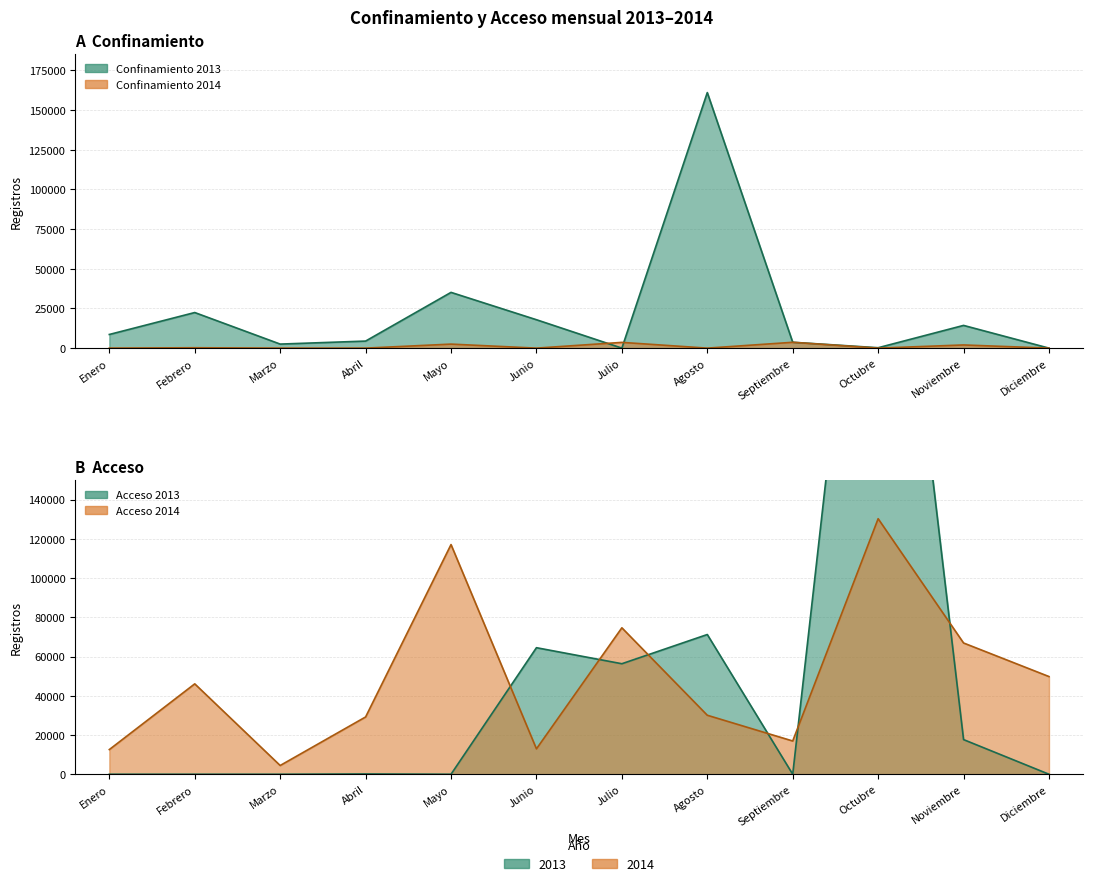

What is the label of the 9th point from the right?

Abril